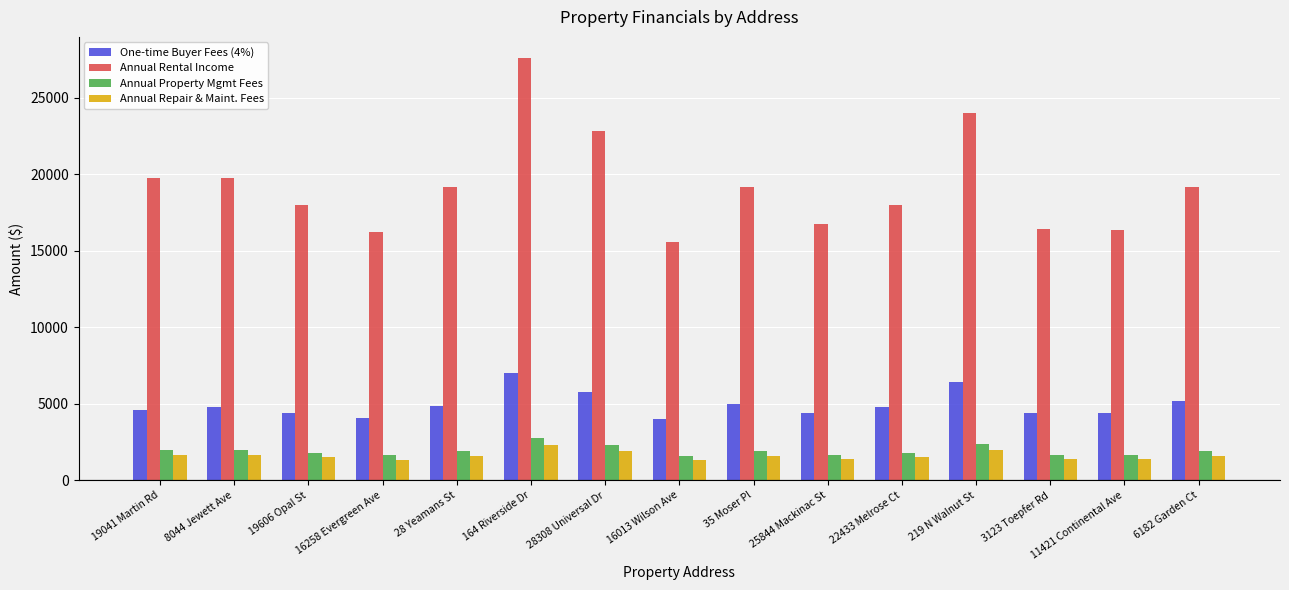

Which label corresponds to the largest value in the chart?

164 Riverside Dr